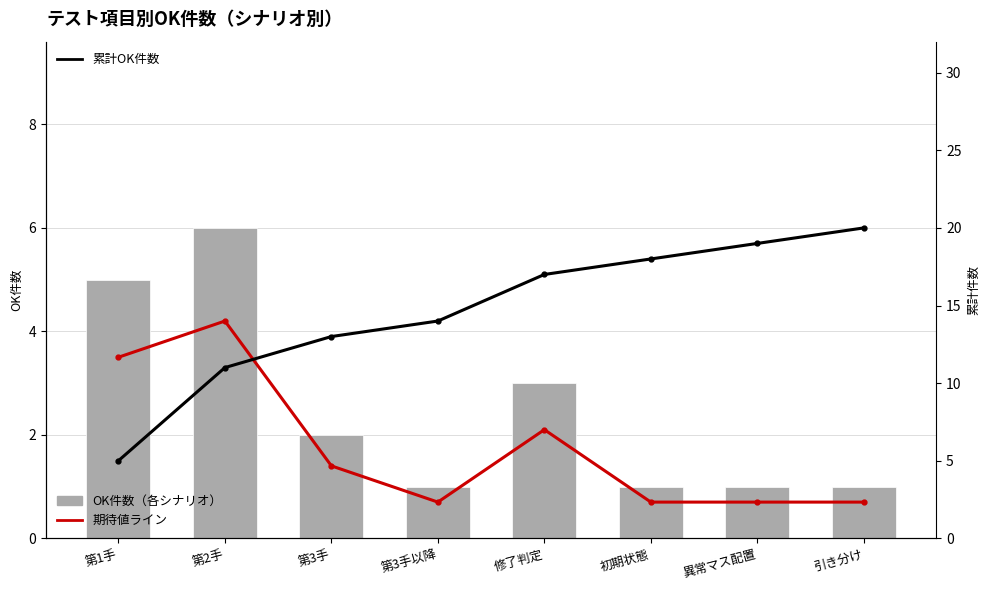

How many data points does each series have?

8